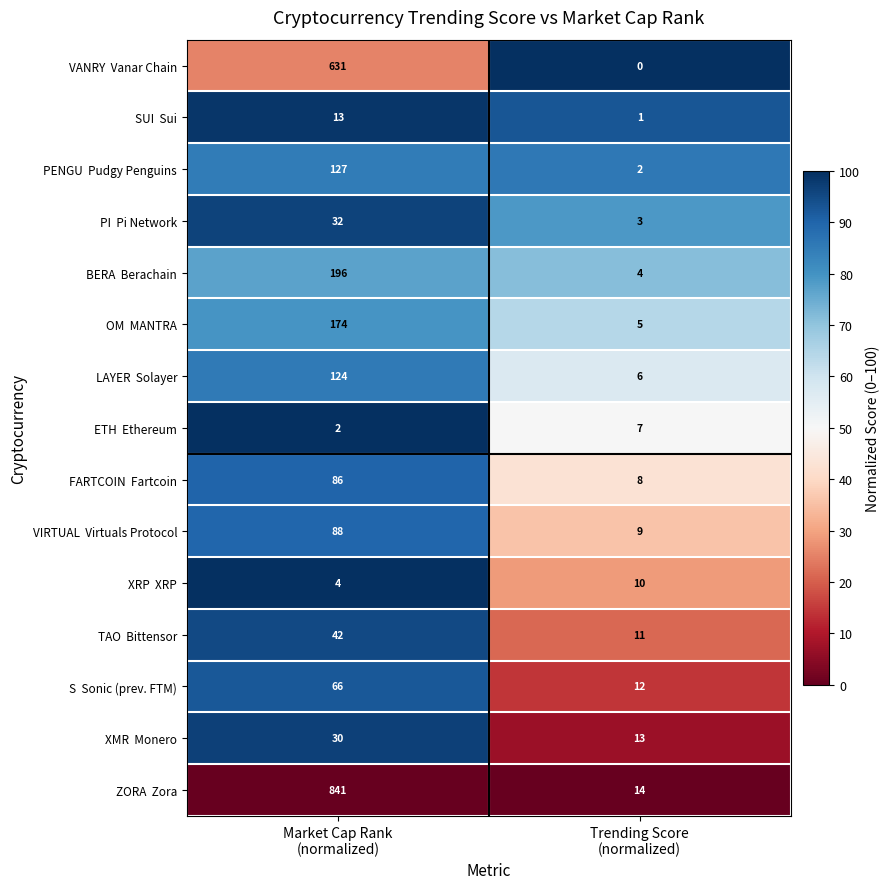

What is the greatest value displayed?

841